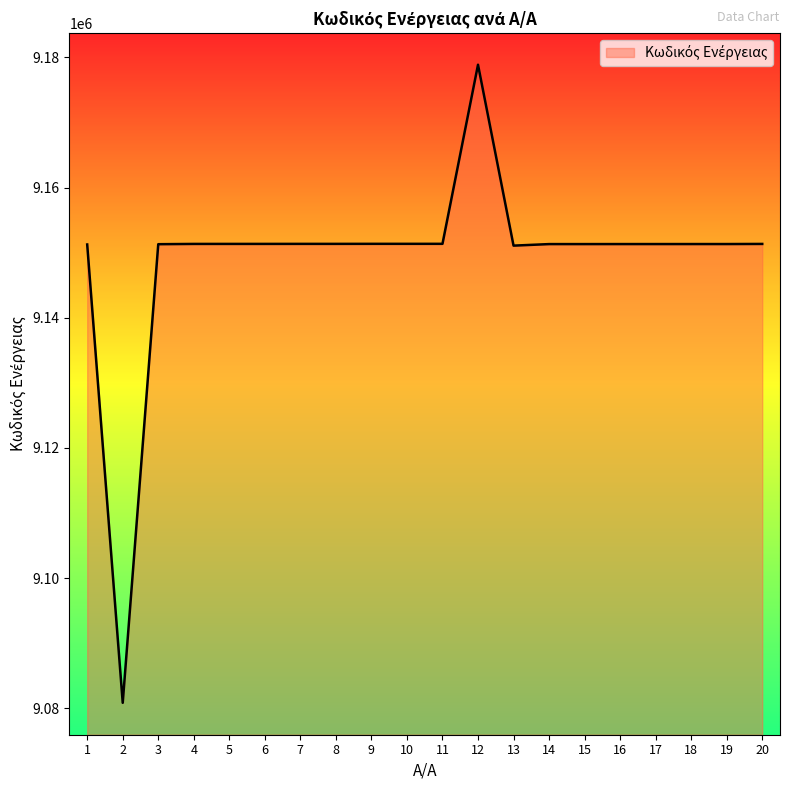

Approximately how many times larger is the value at 14 compared to 4?

1.0